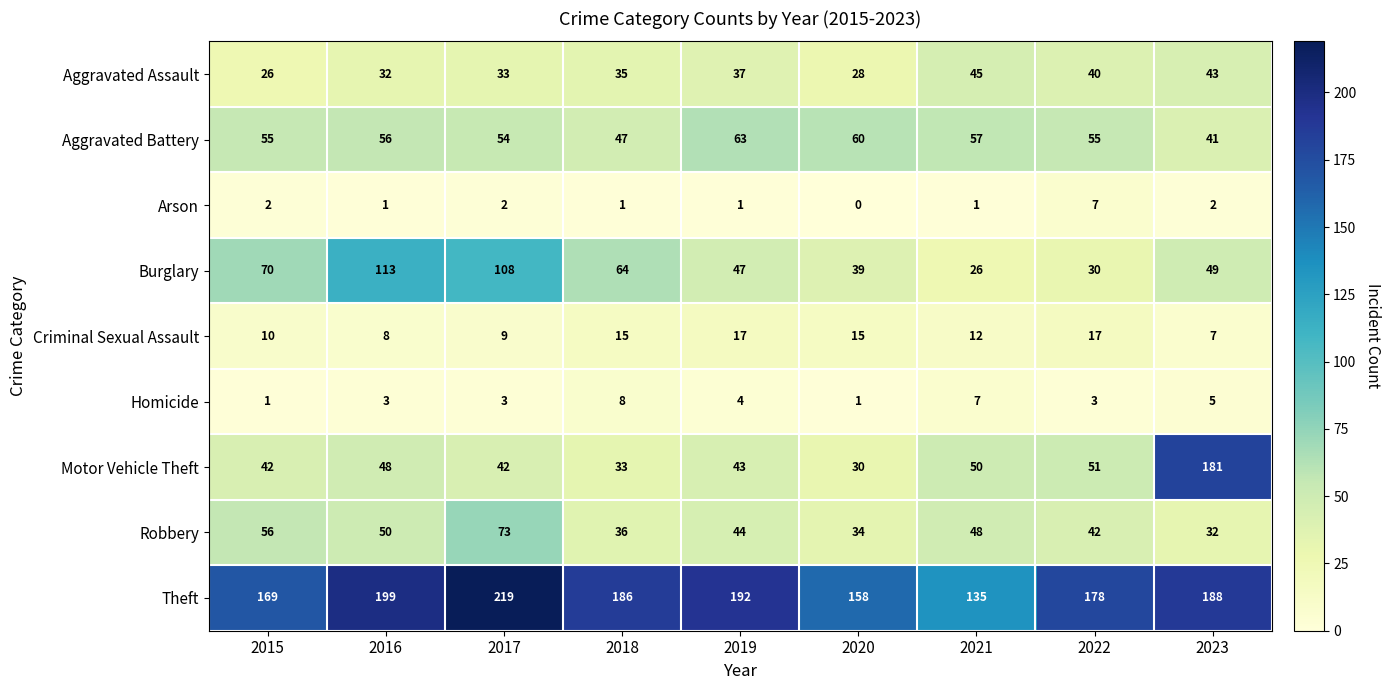

Count the Homicide values in the range 3 to 5.

5